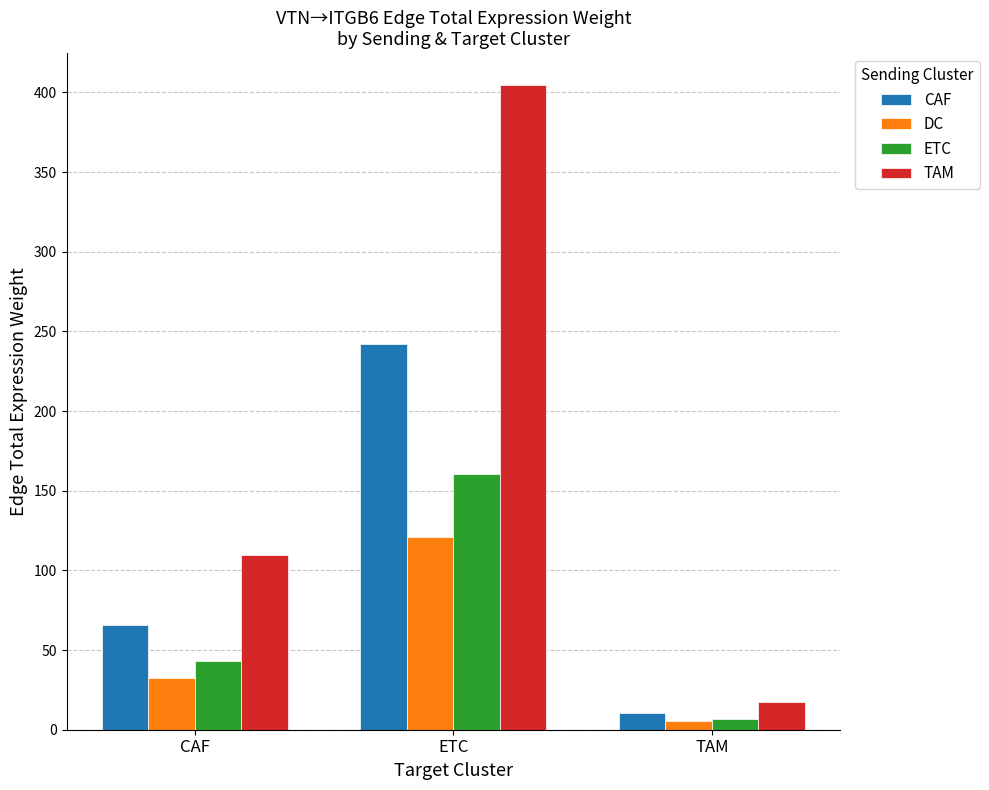

What is the difference between the maximum and second lowest values in the ETC series?

116.8